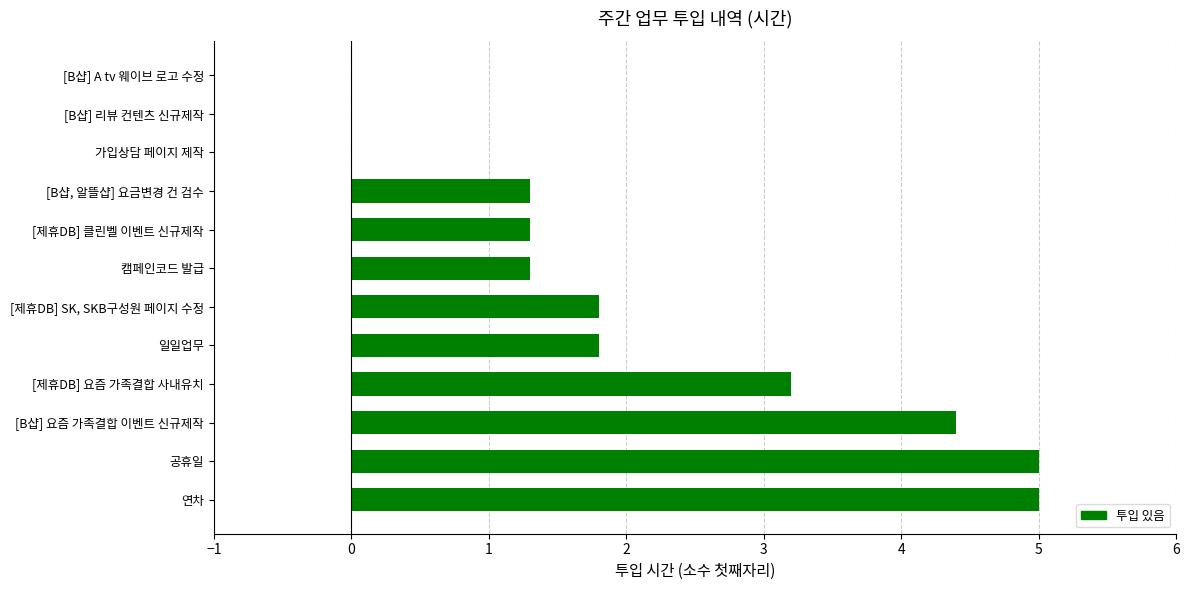

What is the maximum value shown in the chart?

5.0